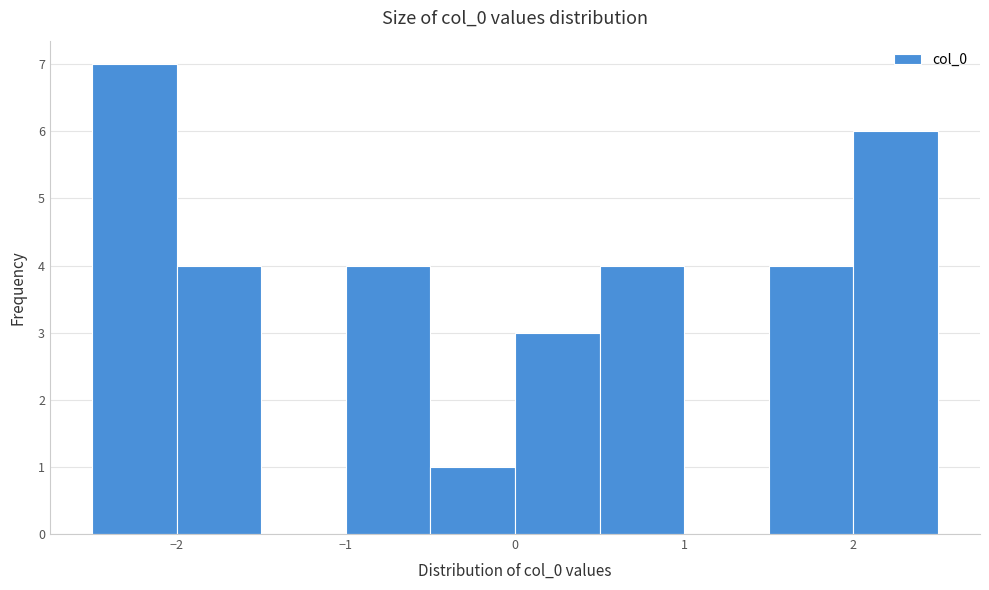

Reading left to right, list every bar in this chart as the range it spans on the x-axis followed by its height. The values are not printed on the chart, so give them approximately, as read against the axis.

-2.5 to -2.0: 7
-2.0 to -1.5: 4
-1.5 to -1.0: 0
-1.0 to -0.5: 4
-0.5 to 0.0: 1
0.0 to 0.5: 3
0.5 to 1.0: 4
1.0 to 1.5: 0
1.5 to 2.0: 4
2.0 to 2.5: 6